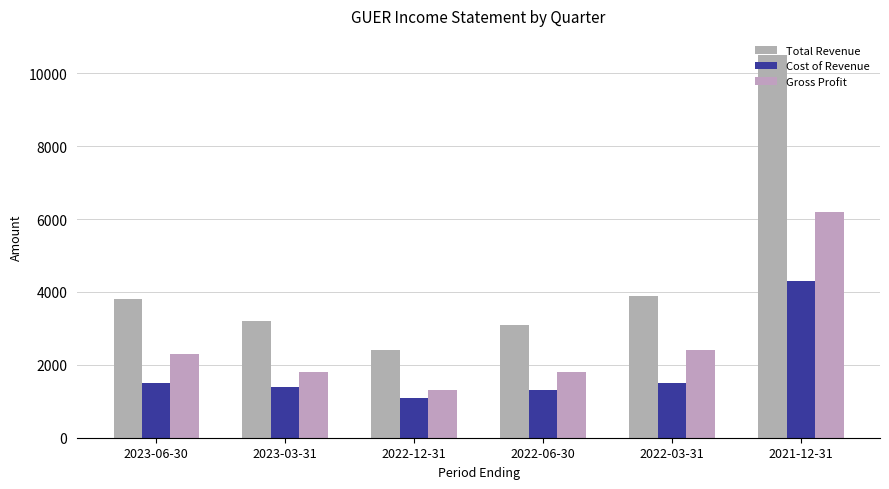

Where is Gross Profit nearest to the value 3750?

2022-03-31